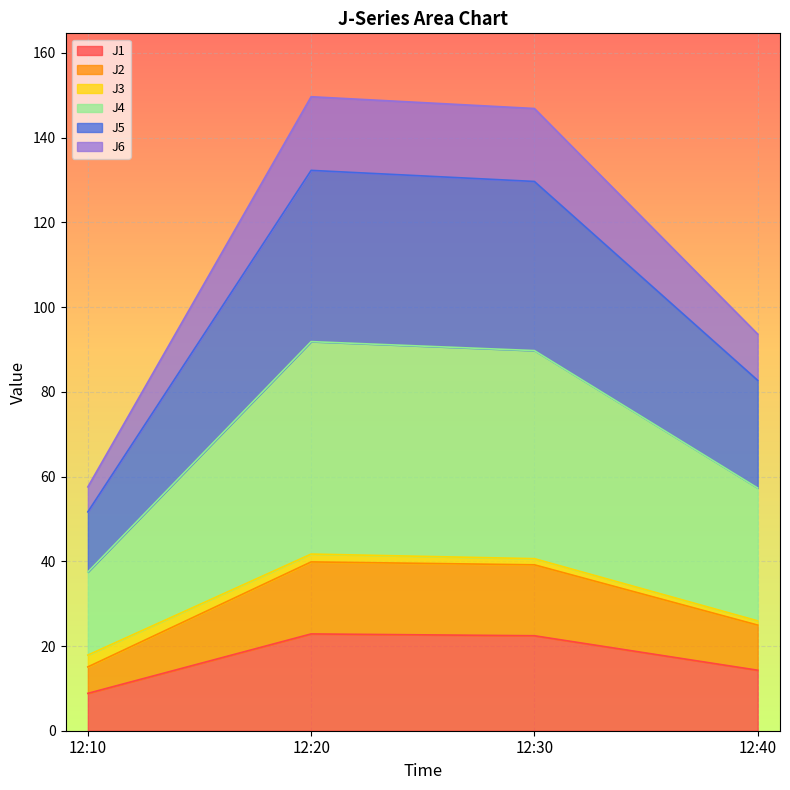

How many data points does each series have?

4